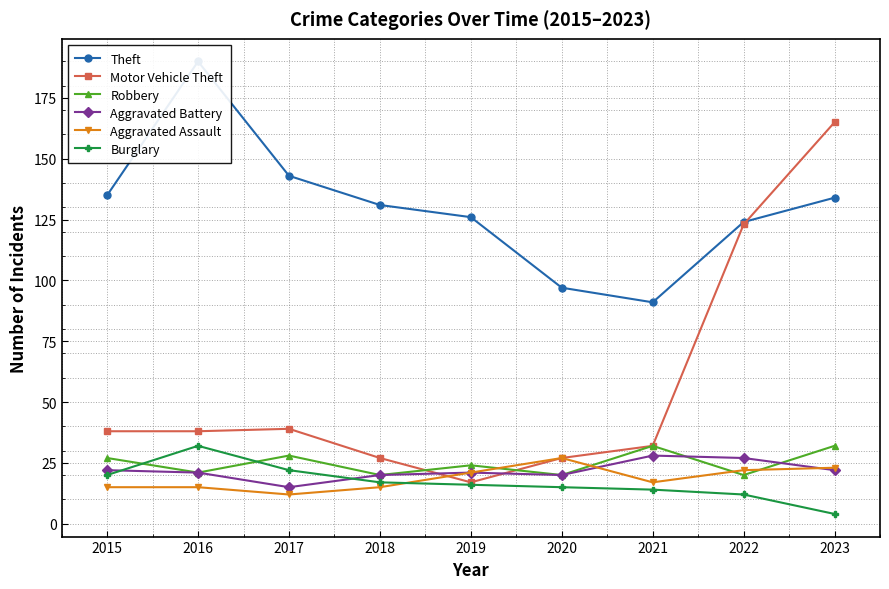

What is the sum of all Theft values?

1171